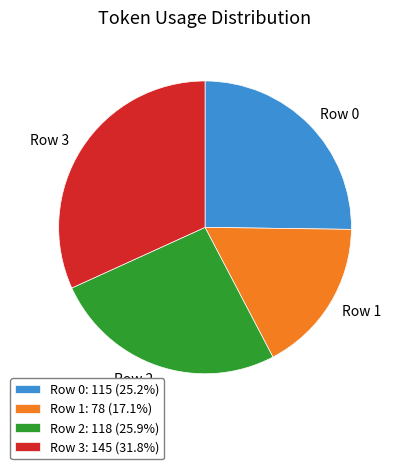

True or false: Row 2 accounts for 26% of the total.

True